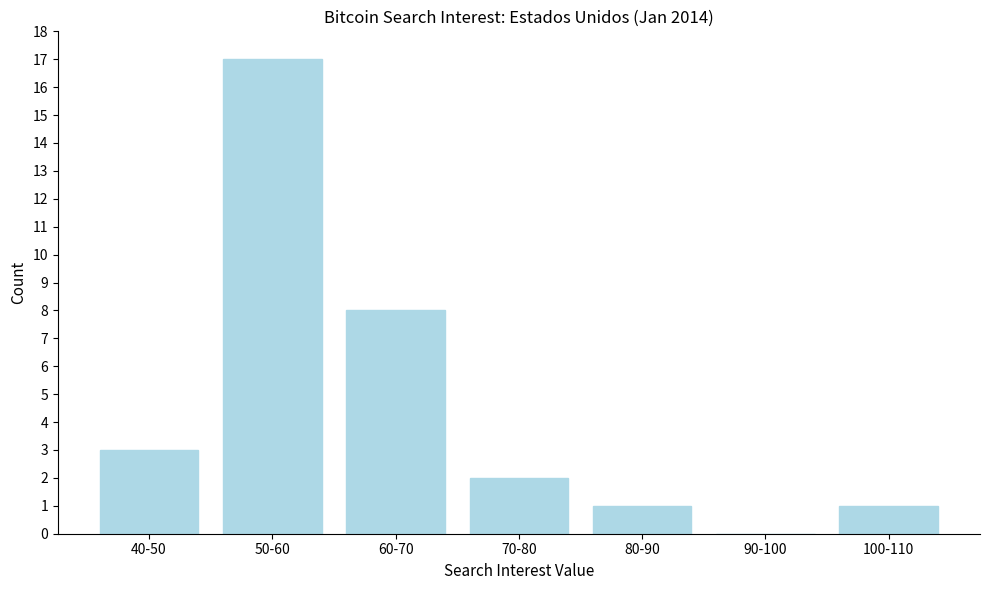

Reading right to left, what are all the values shown in this chart?

100-110=1	90-100=0	80-90=1	70-80=2	60-70=8	50-60=17	40-50=3